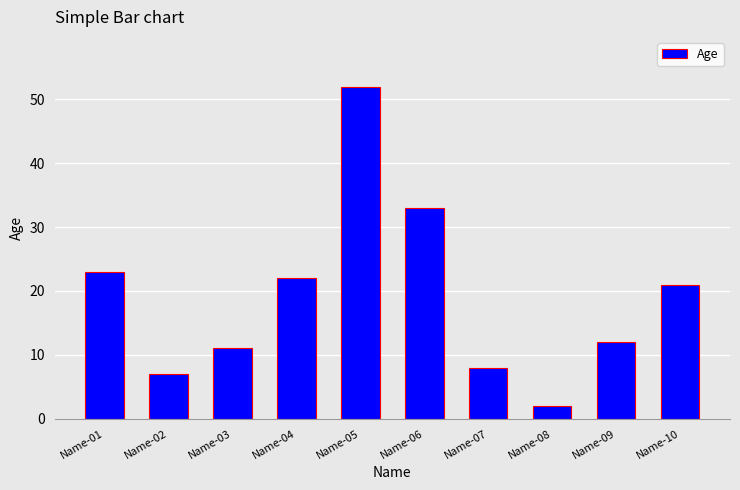

Does the chart contain any negative values?

No